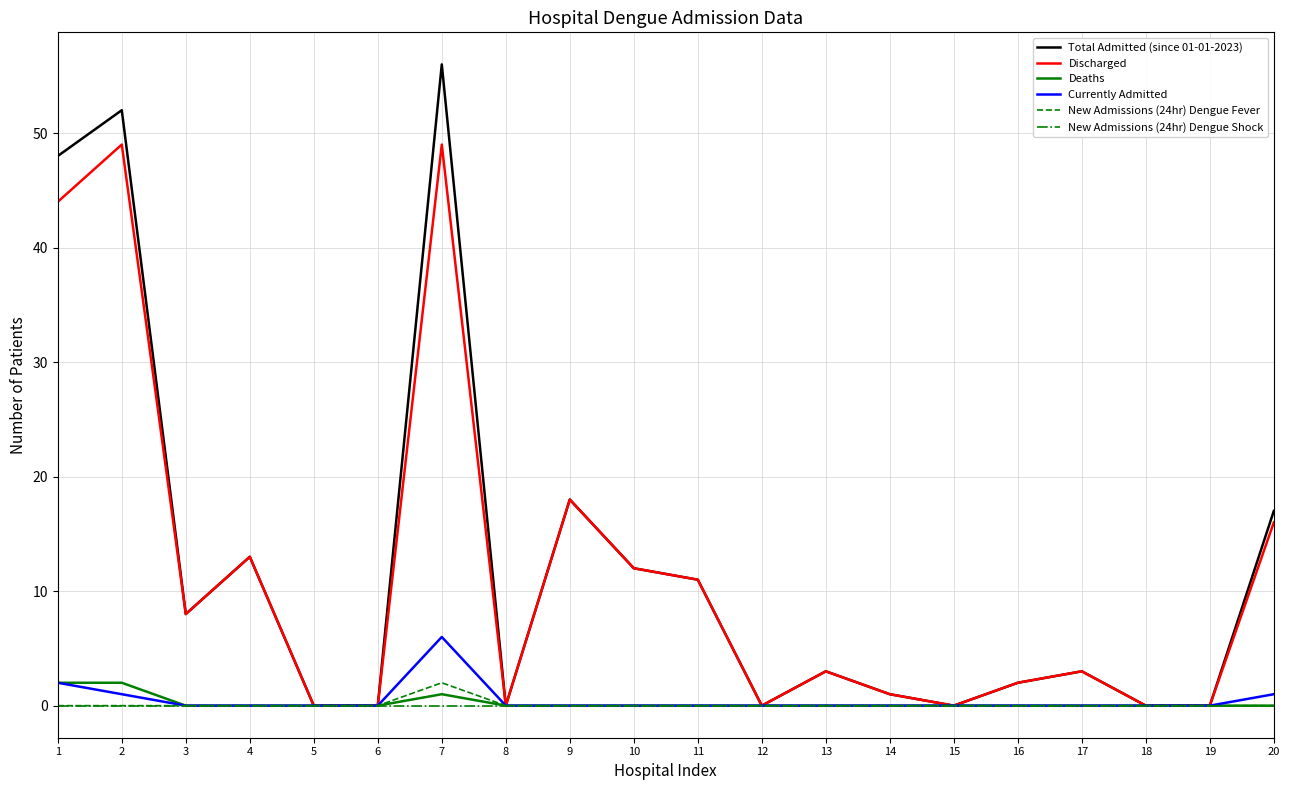

Which series has the largest range (max minus min)?

Total Admitted (since 01-01-2023)